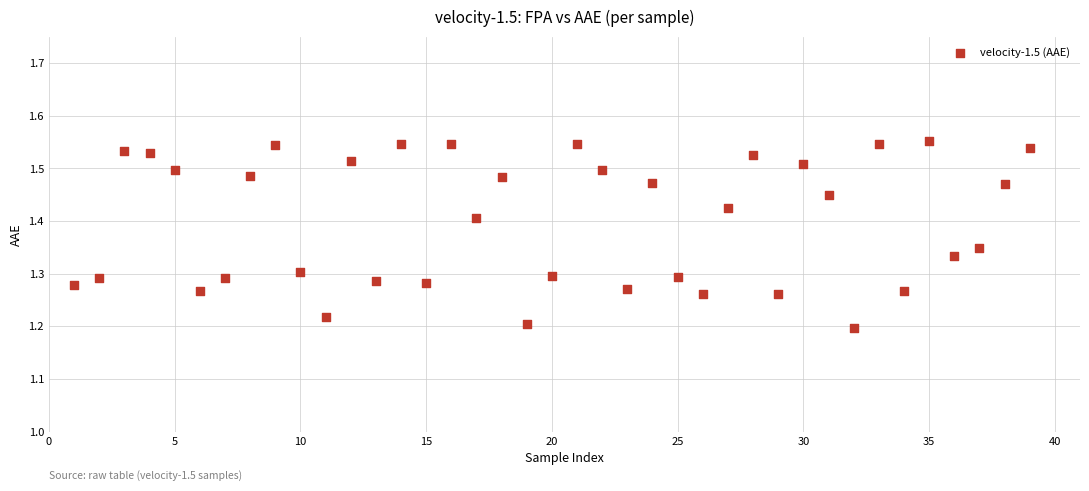

What is the range of Y values (max minus min)?

0.4